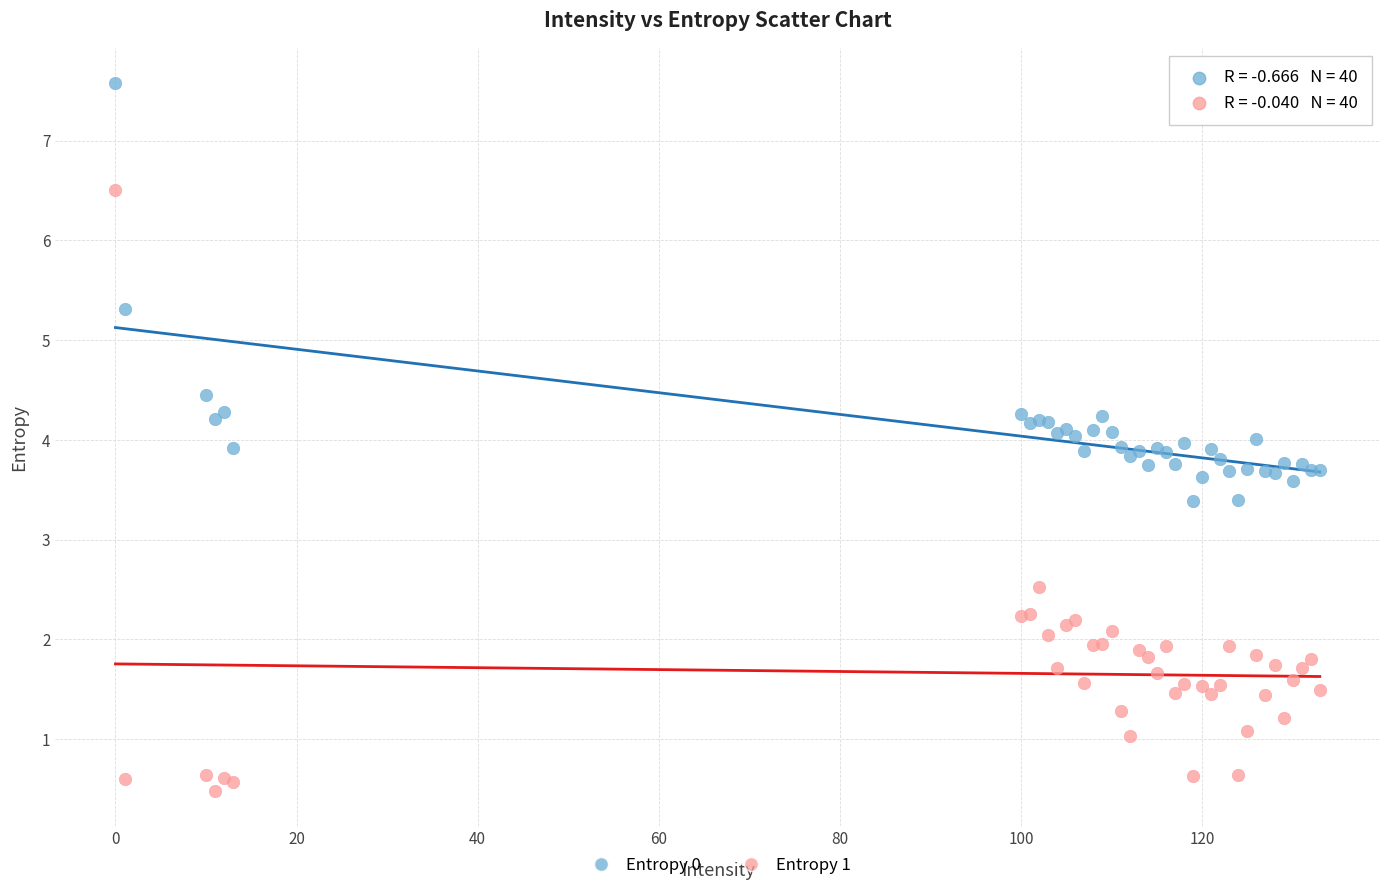

What are all the series names shown in the legend?

Entropy 0, Entropy 1